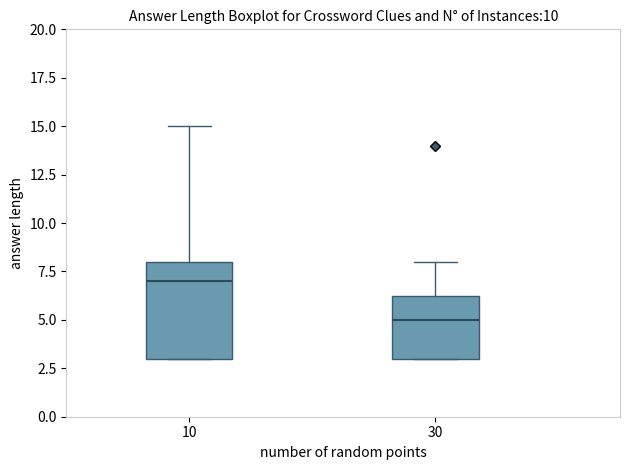

Where is the lower edge of the box at x = 30 on the y-axis? The values are not printed on the chart, so give them approximately, as read against the axis.

3.0